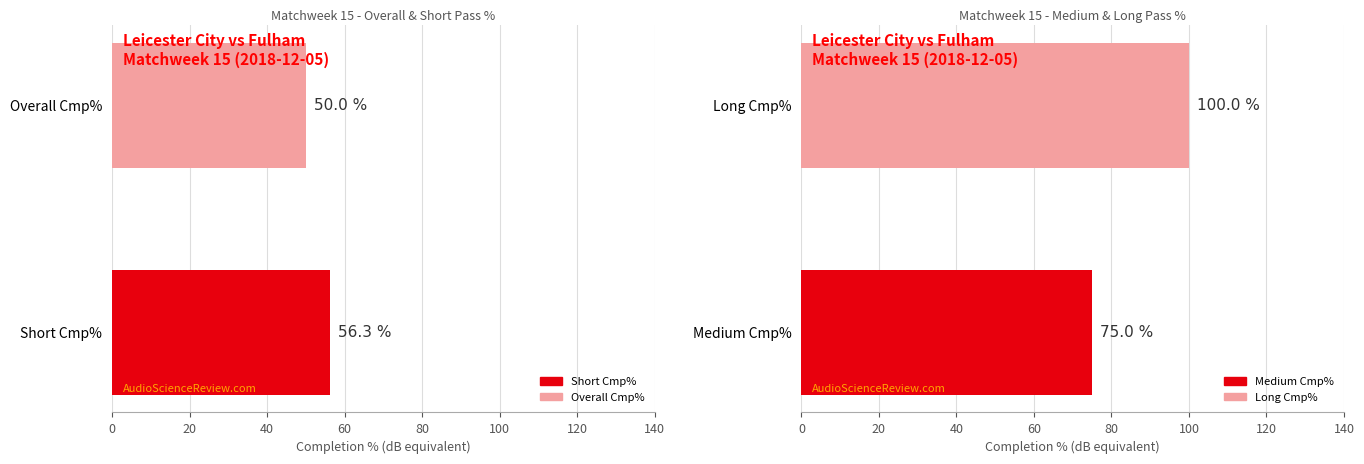

Are the bars grouped side by side (vs. stacked)?

Yes